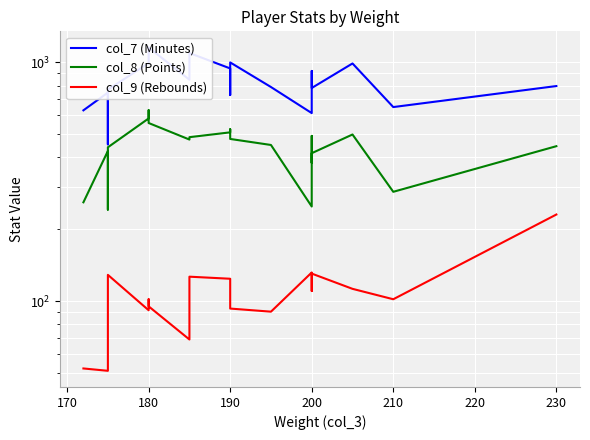

How many lines are shown in the chart?

3